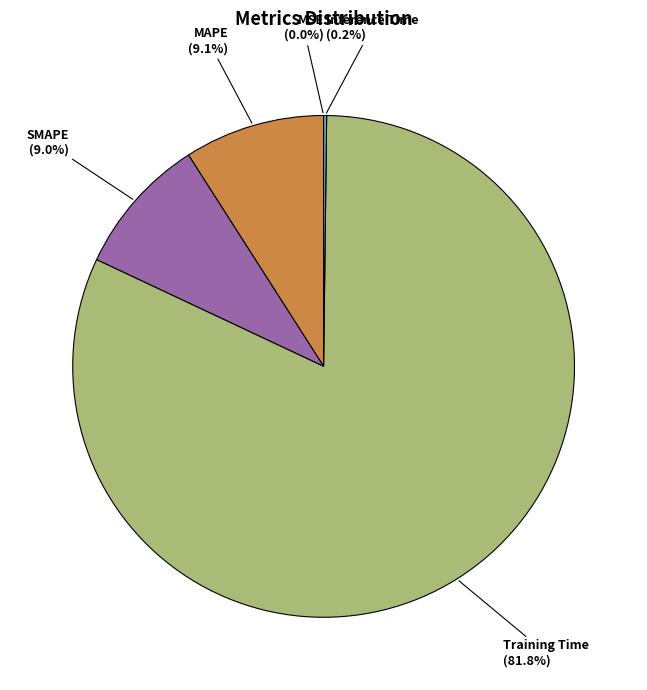

Between MAPE and Training Time, which is larger?

Training Time